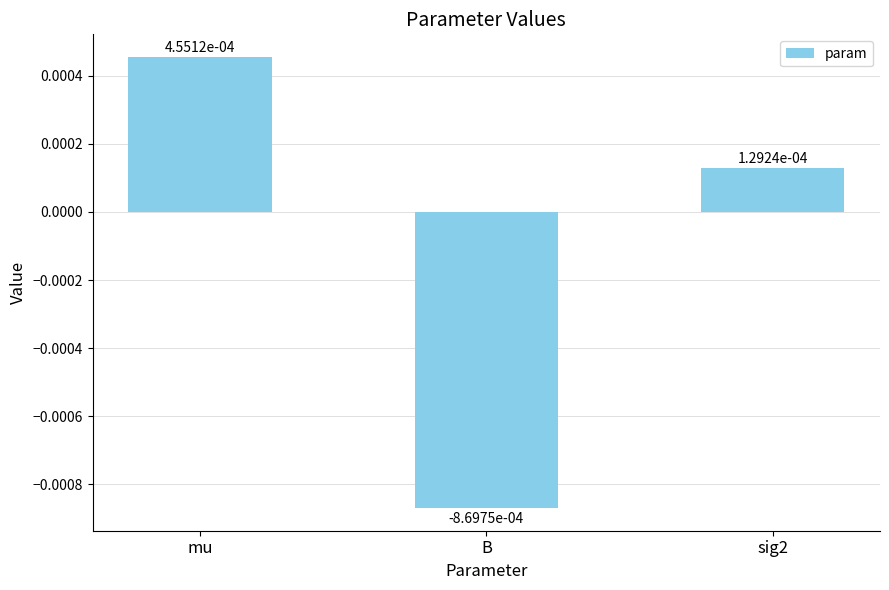

Between B and mu, which is larger?

mu